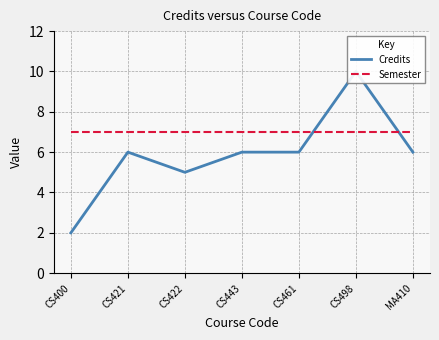

What is the minimum value shown in the chart?

2